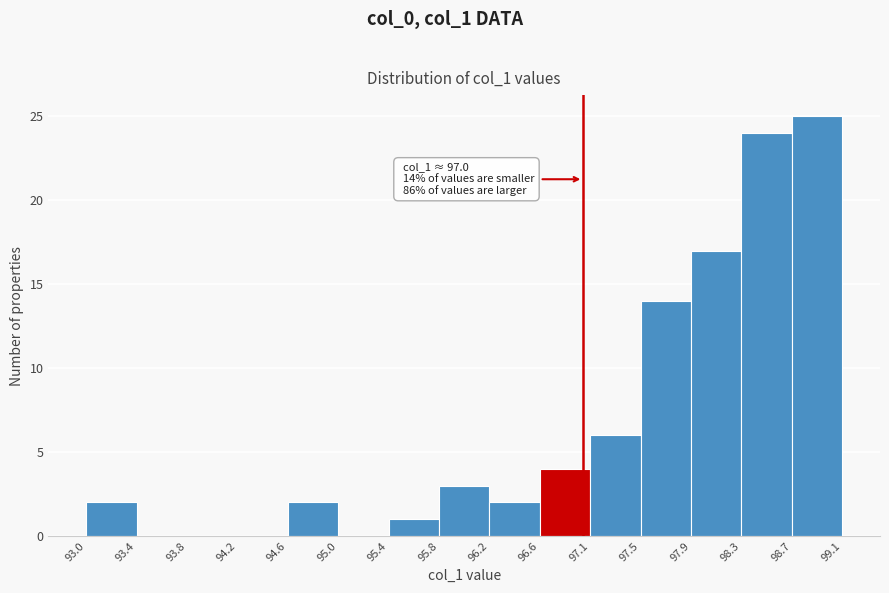

Over which range of the x-axis is the bar tallest?

98.7 to 99.1